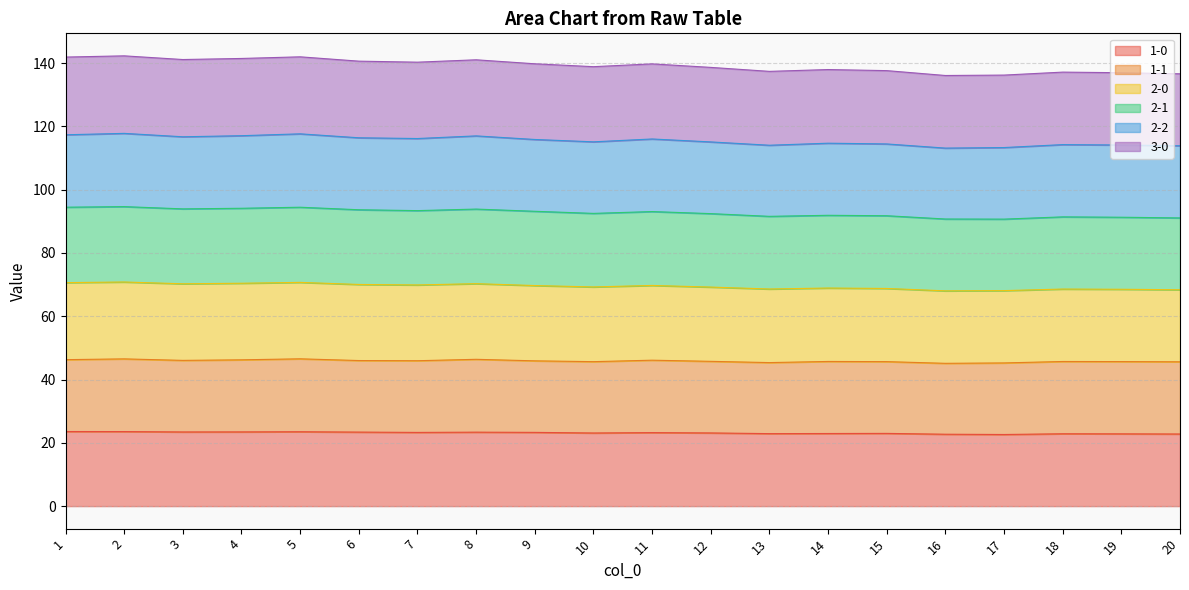

What is the total value across all series at 18?

137.1